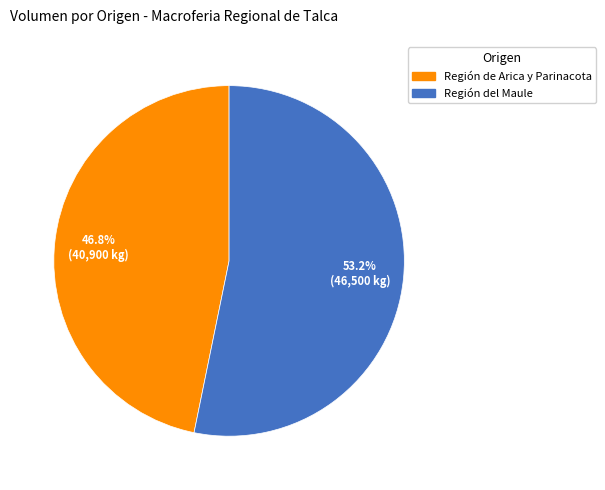

Is there any slice that represents more than half of the pie?

Yes